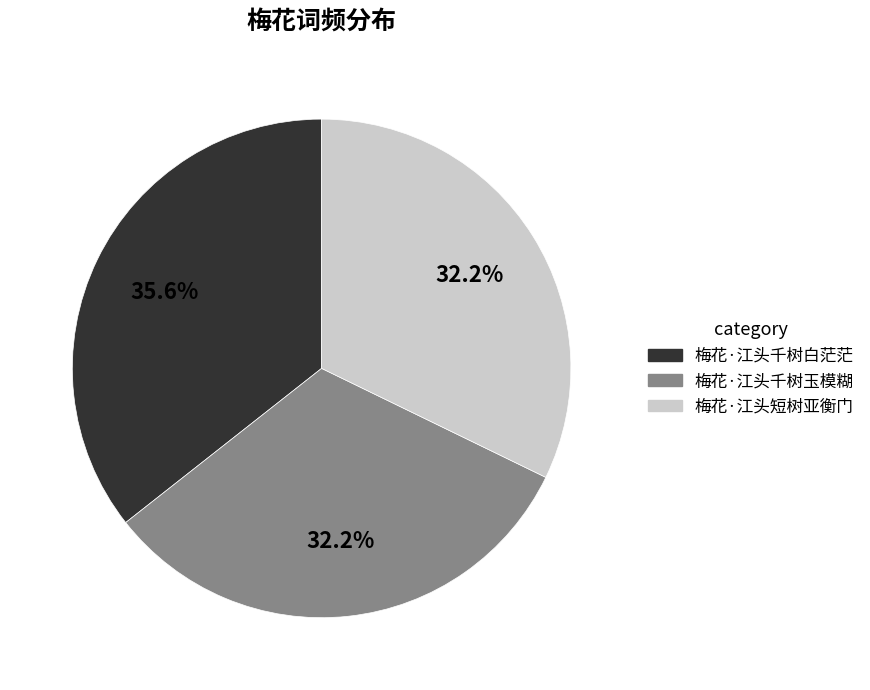

What is the largest slice in the pie chart?

梅花·江头千树白茫茫